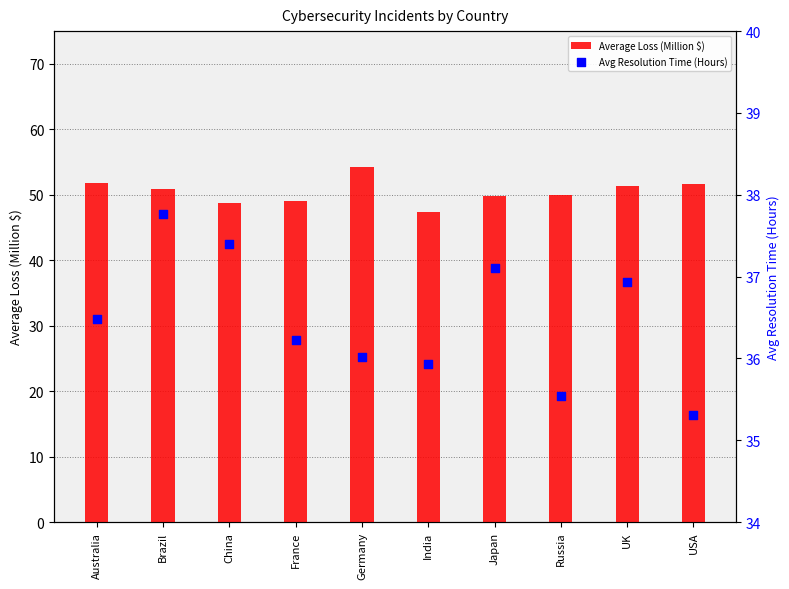

Which series reaches the maximum Y coordinate?

Average Loss (Million $)